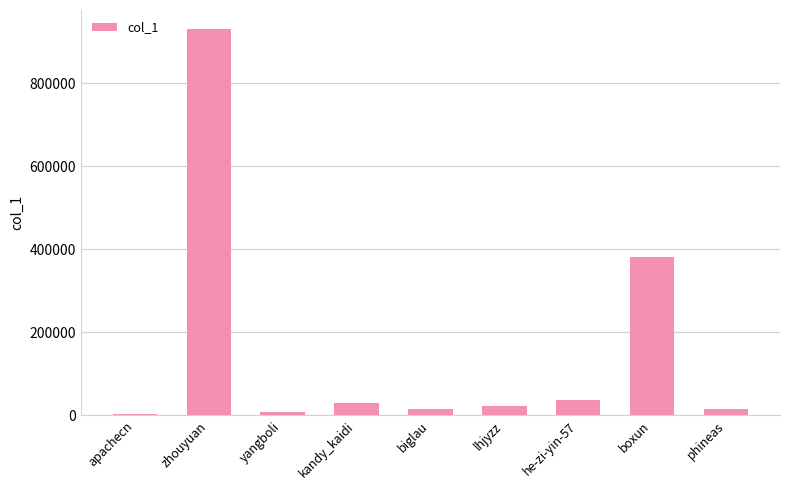

What is the greatest value displayed?

930109